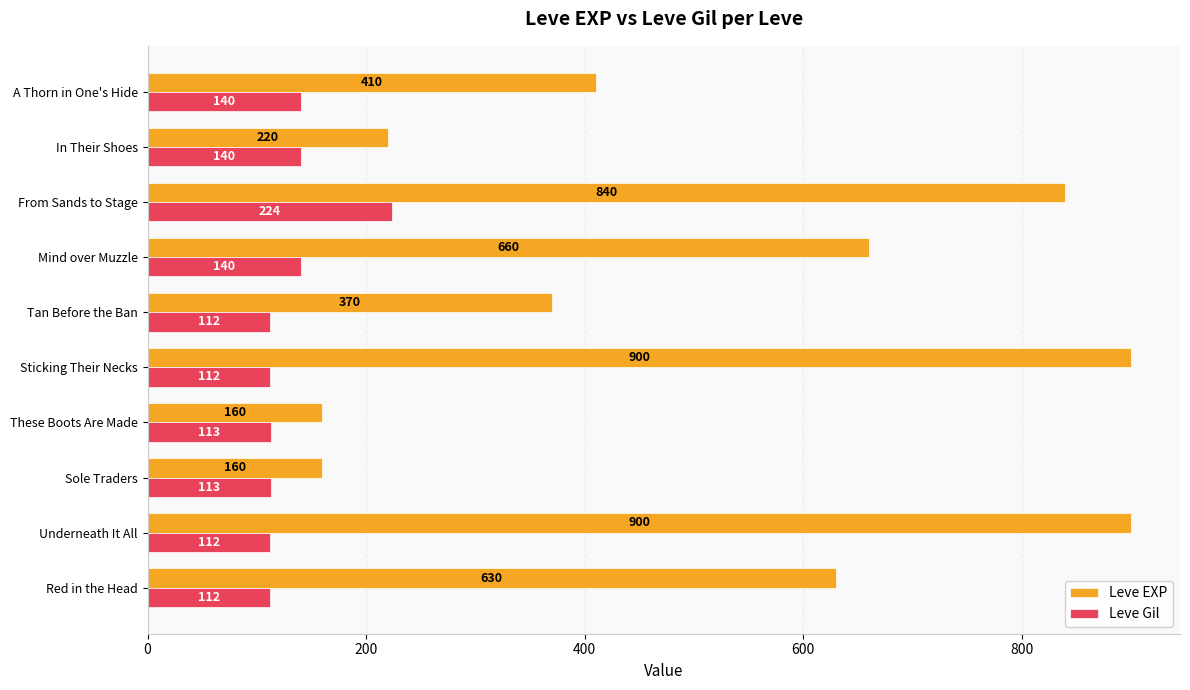

True or false: Leve EXP has a value of 208 at Sole Traders.

False